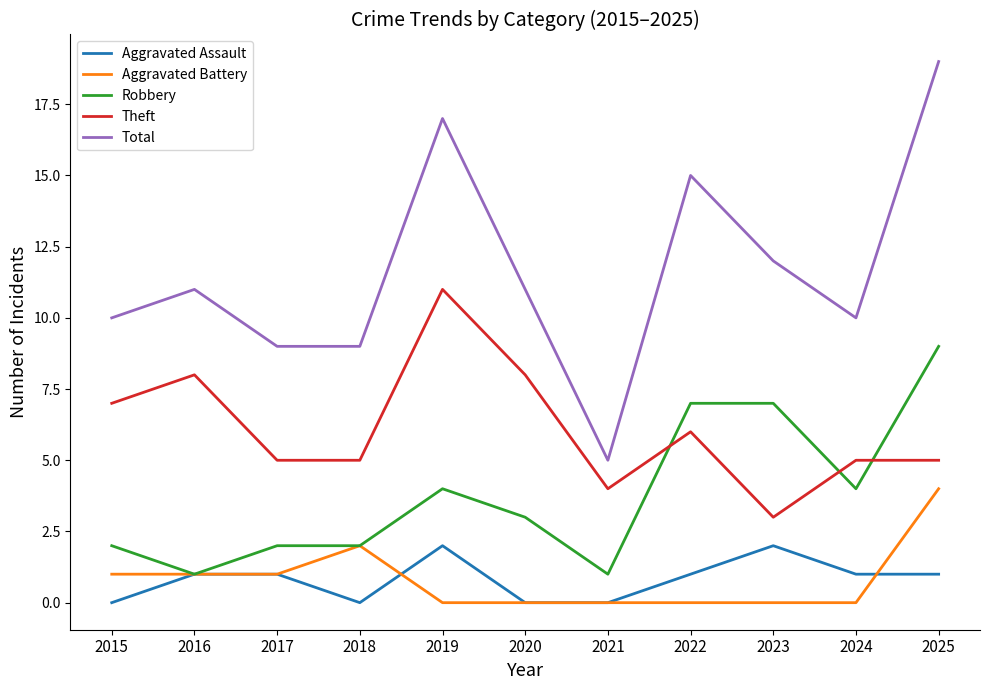

True or false: Aggravated Assault and Theft intersect in this chart.

False